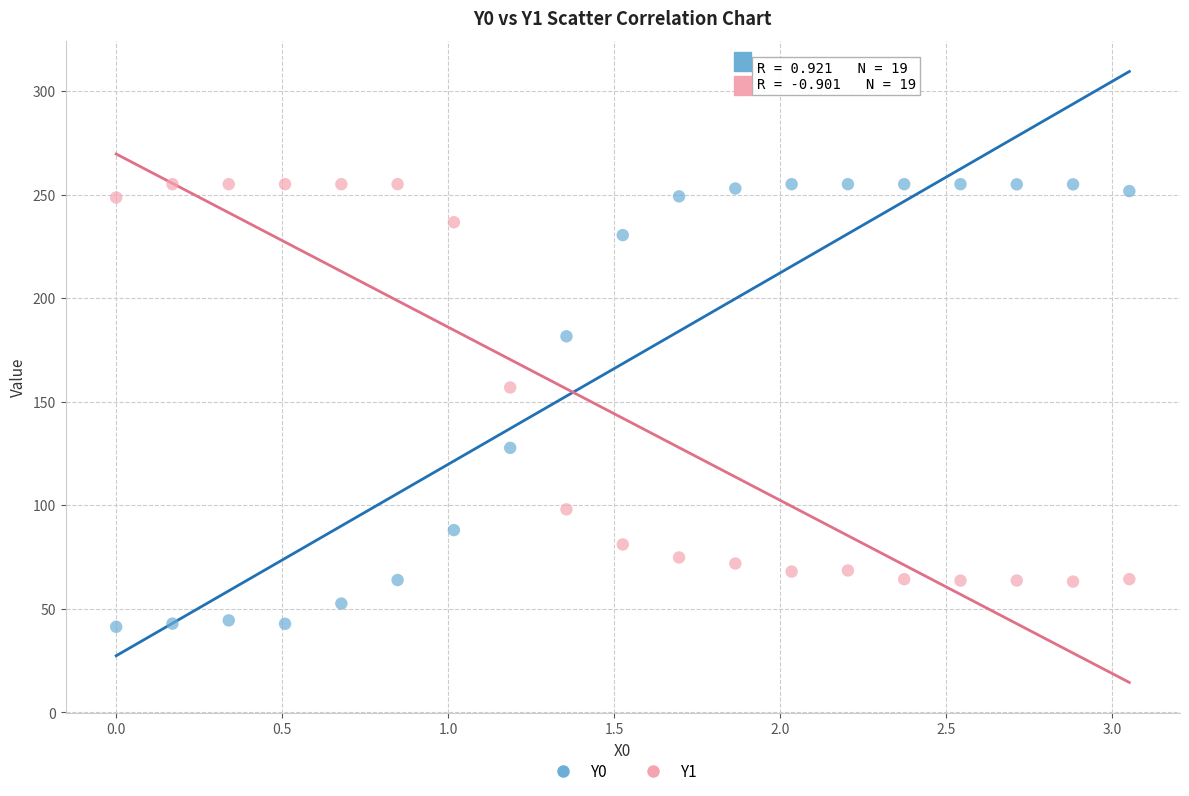

Across all series, what Y value is closest to 148?

156.9